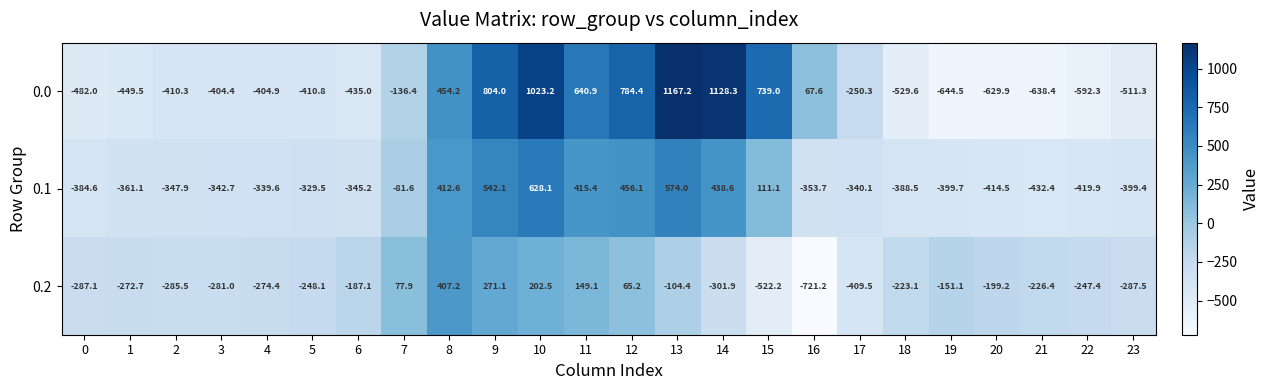

Rank the series by their average value, from lowest to highest.

0.2, 0.1, 0.0